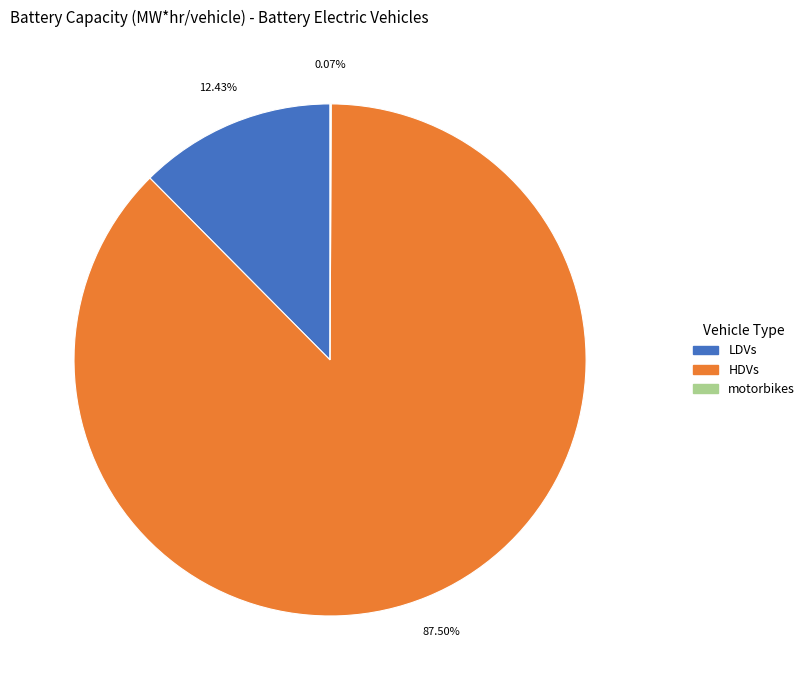

Does any single category account for the majority?

Yes